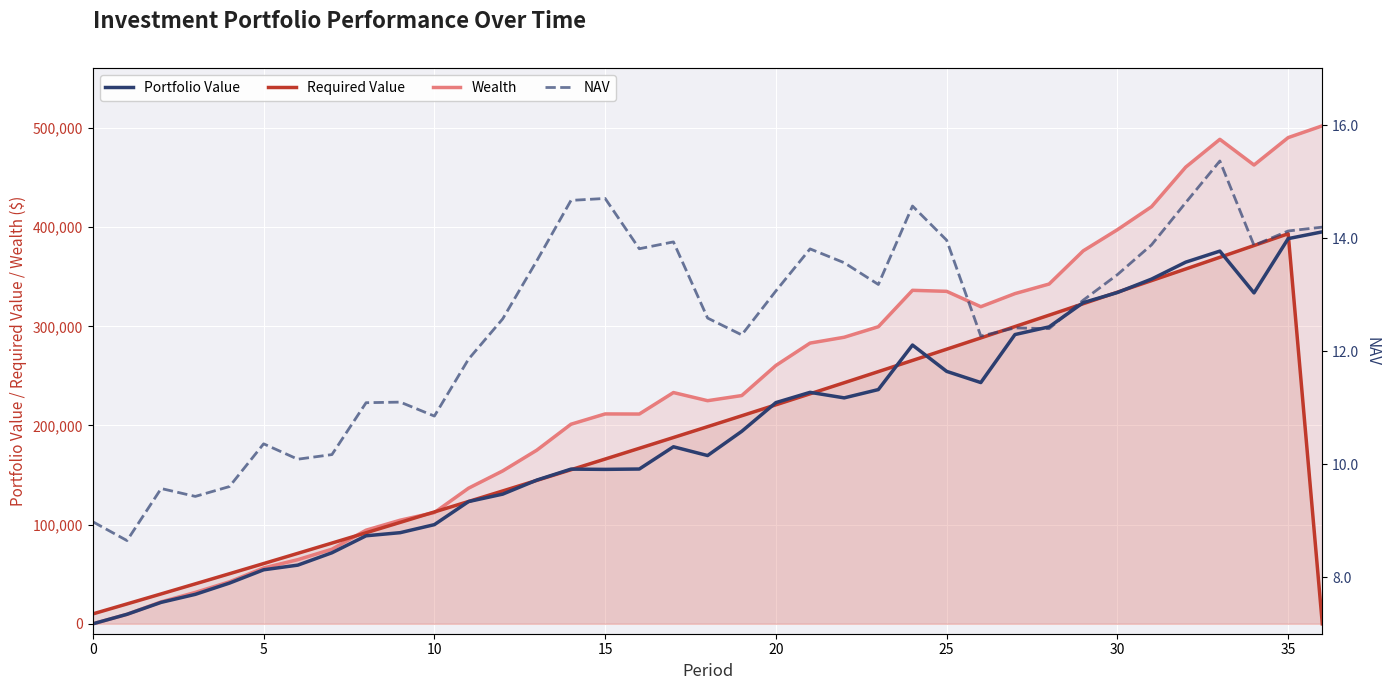

How many lines are shown in the chart?

4